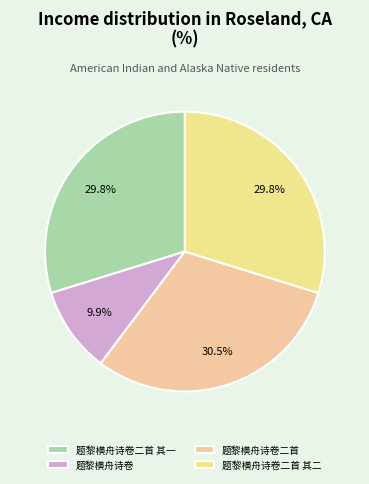

What percentage do 题黎横舟诗卷二首 其一 and 题黎横舟诗卷二首 together represent?

60.3%